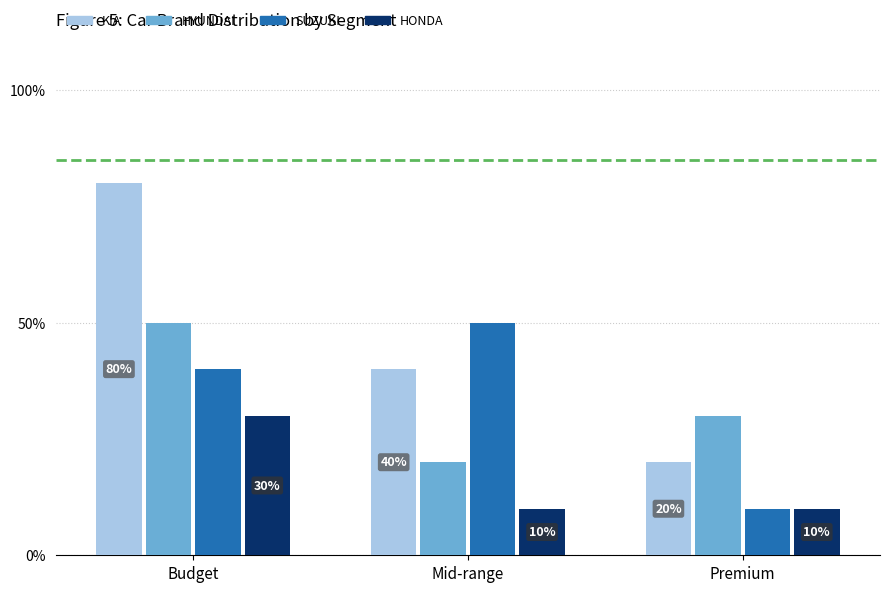

What is the value of the KIA bar at the 3rd from the left?

0.2